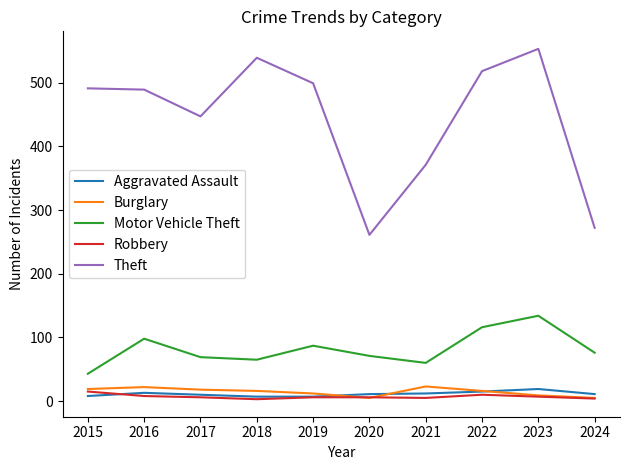

What is the highest value of the Motor Vehicle Theft series?

134